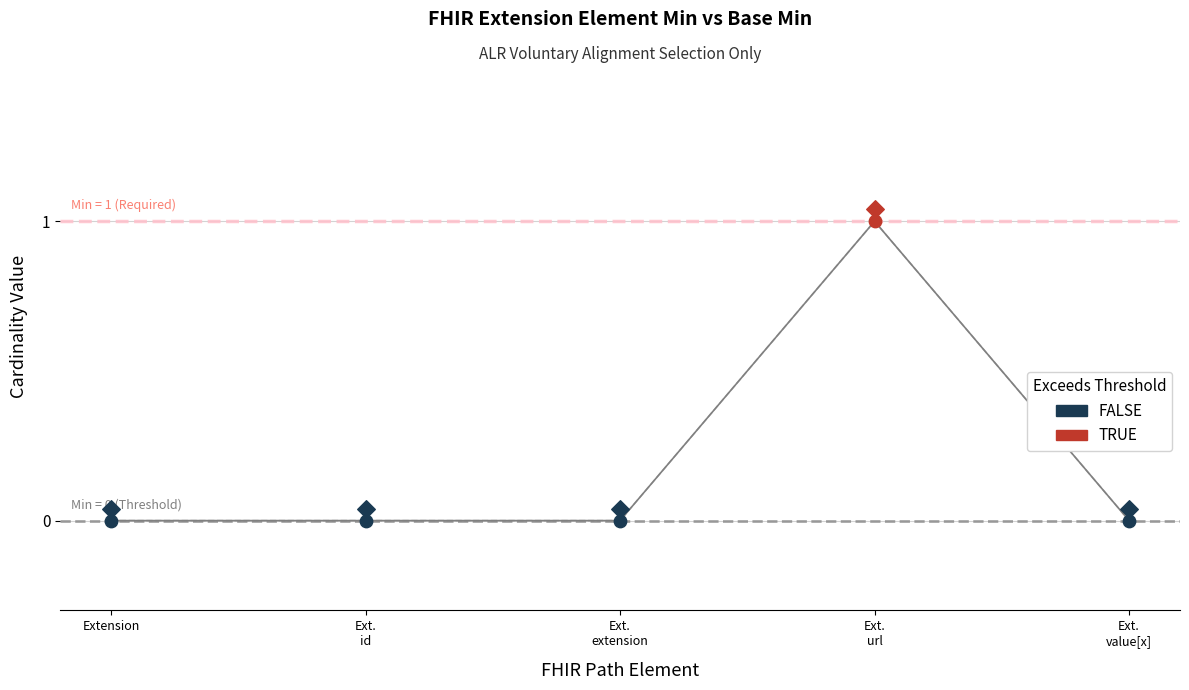

Is the value of Base Min at Ext. url greater than the value of Min at Ext. value[x]?

Yes